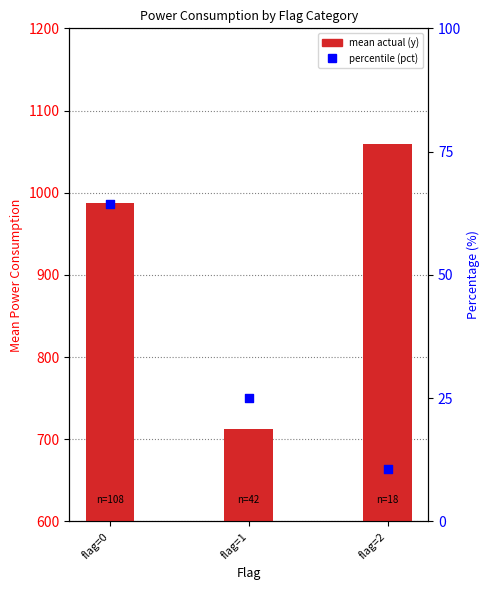

At how many categories does at least one series exceed 318?

3